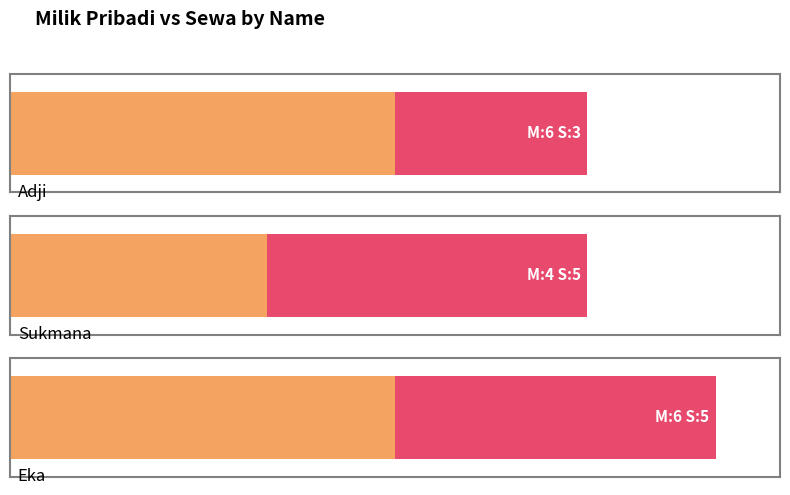

What is the minimum value shown in the chart?

3